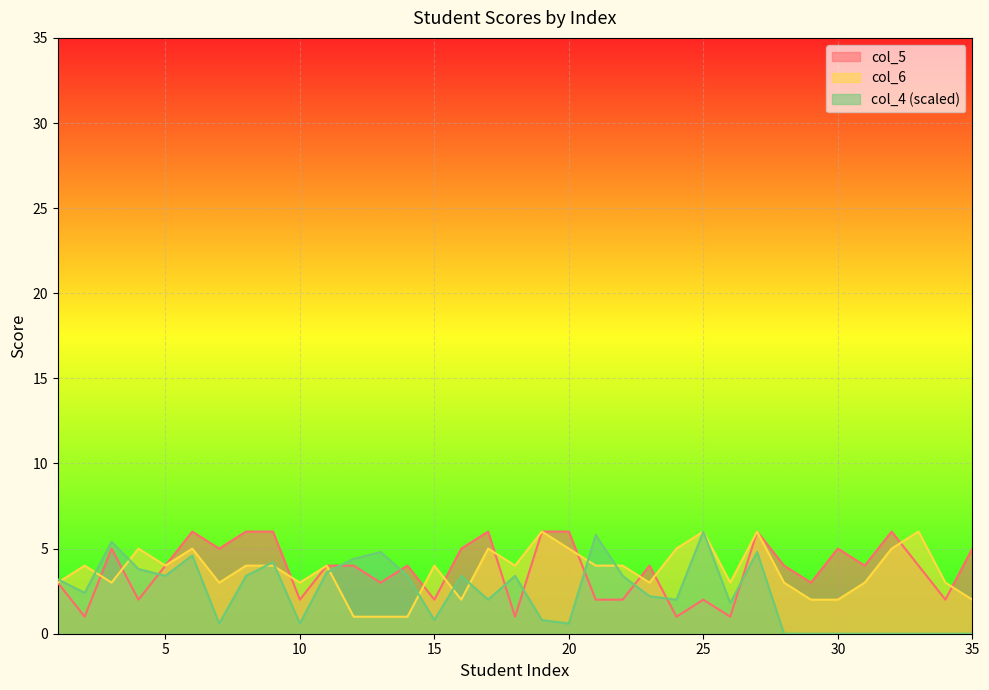

What is the average value of the col_4 series?

2.4